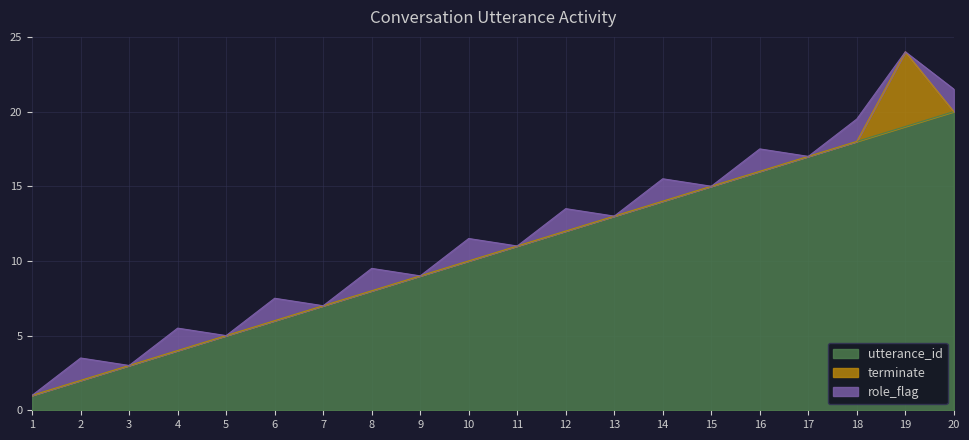

Rank the categories by utterance_id value from lowest to highest.

1, 2, 3, 4, 5, 6, 7, 8, 9, 10, 11, 12, 13, 14, 15, 16, 17, 18, 19, 20